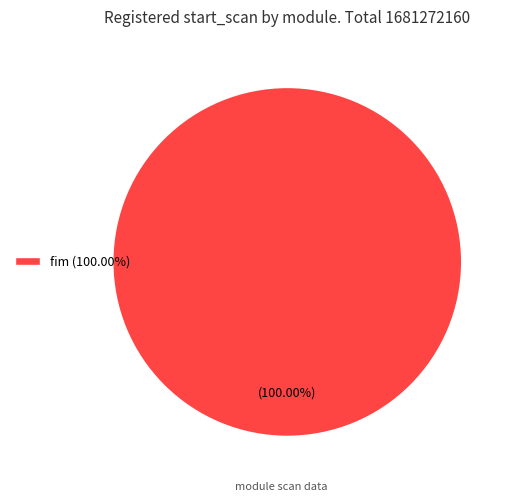

Is there a majority slice in this chart?

Yes